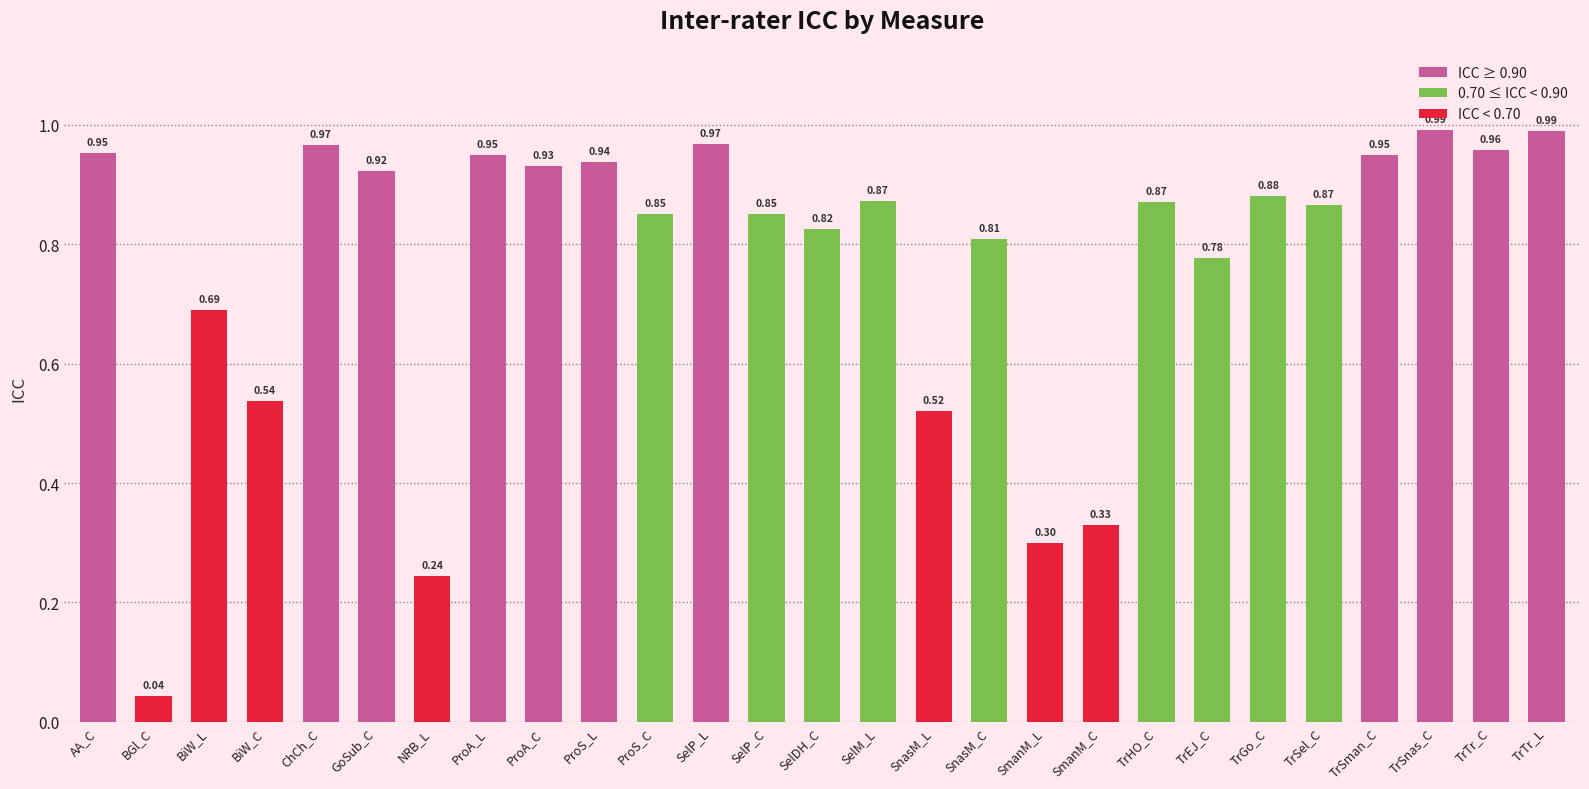

What is the sum of all values?

20.8